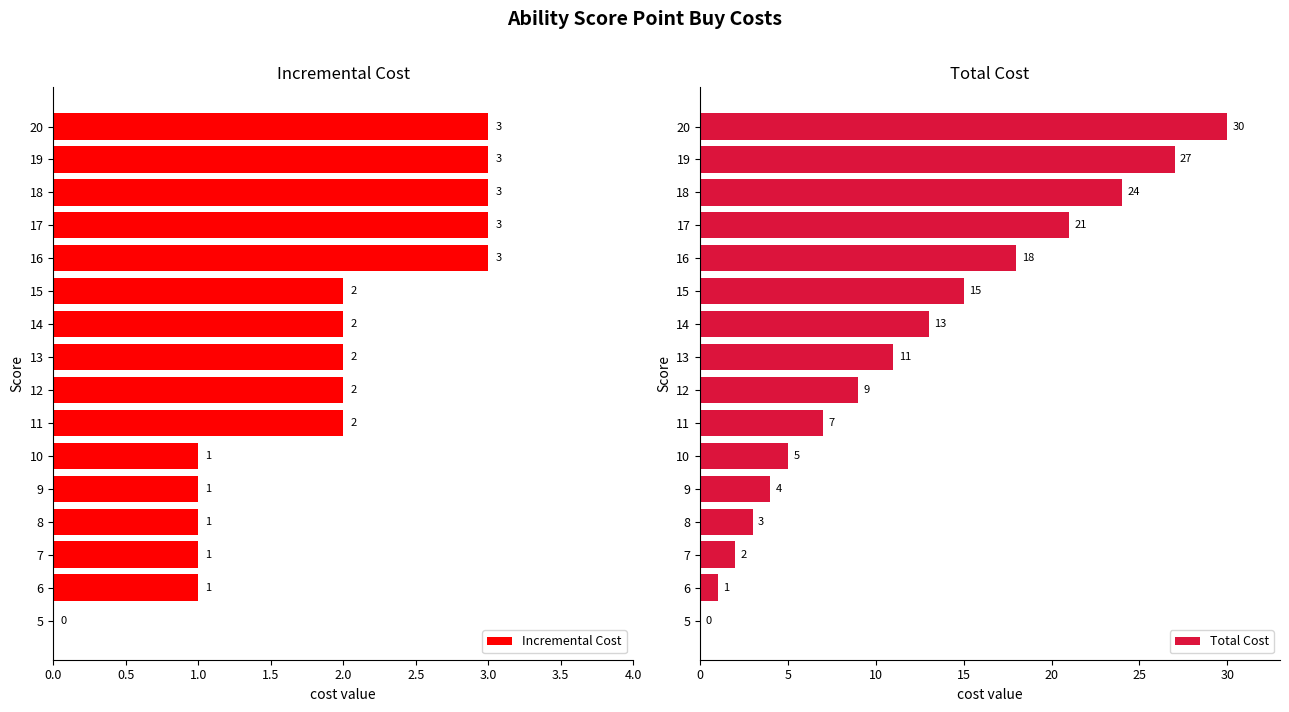

What is the maximum value for Incremental Cost?

3